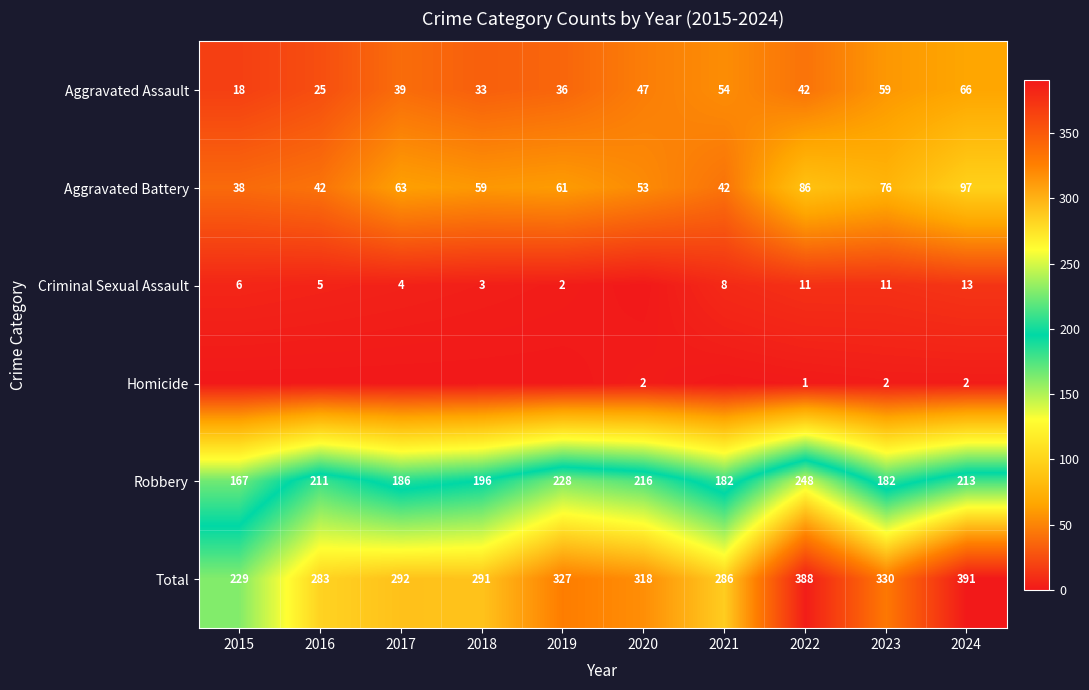

At which category is the sum across all series the highest?

2024